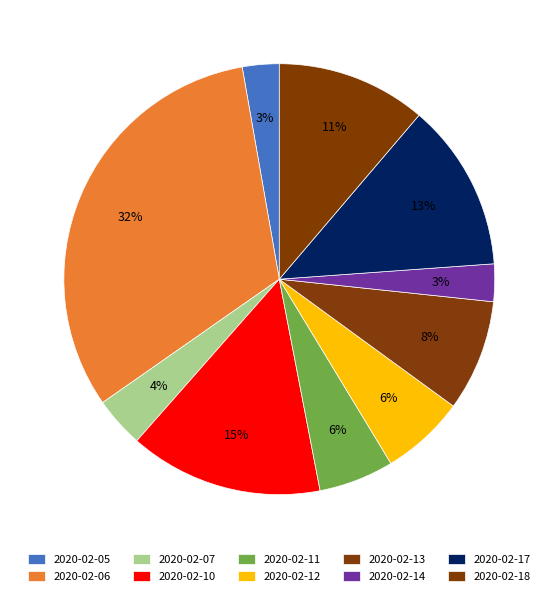

What percentage is the 2020-02-12 slice, to the nearest percent?

6%